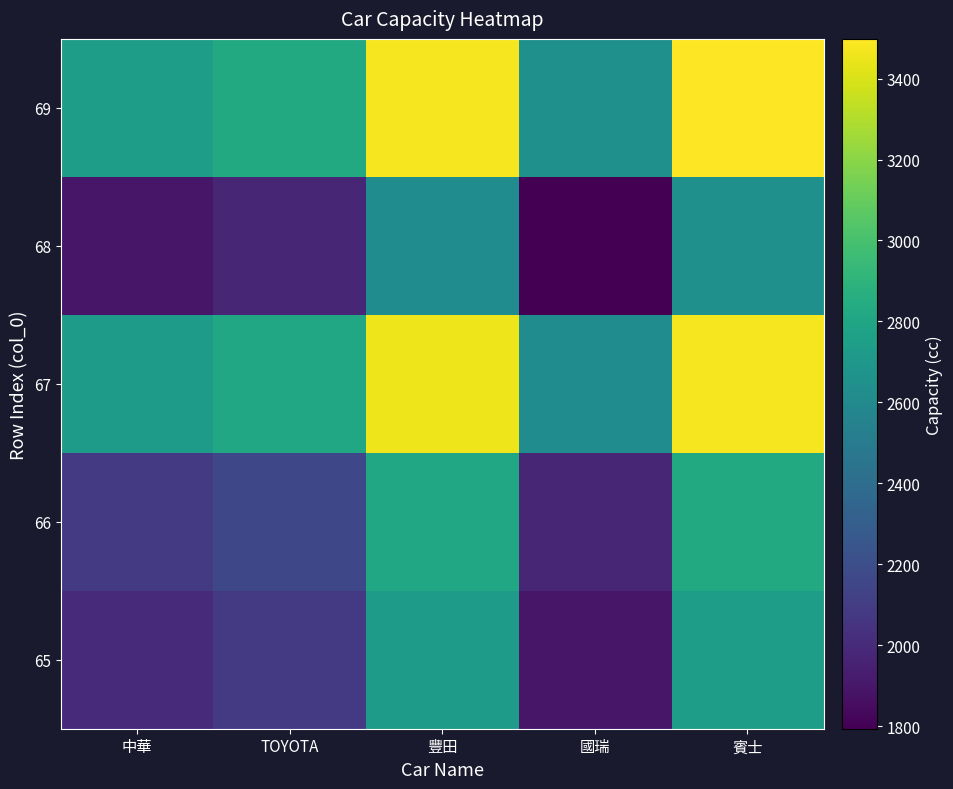

At 國瑞, list the series in order from smallest to largest.

68, 65, 66, 67, 69